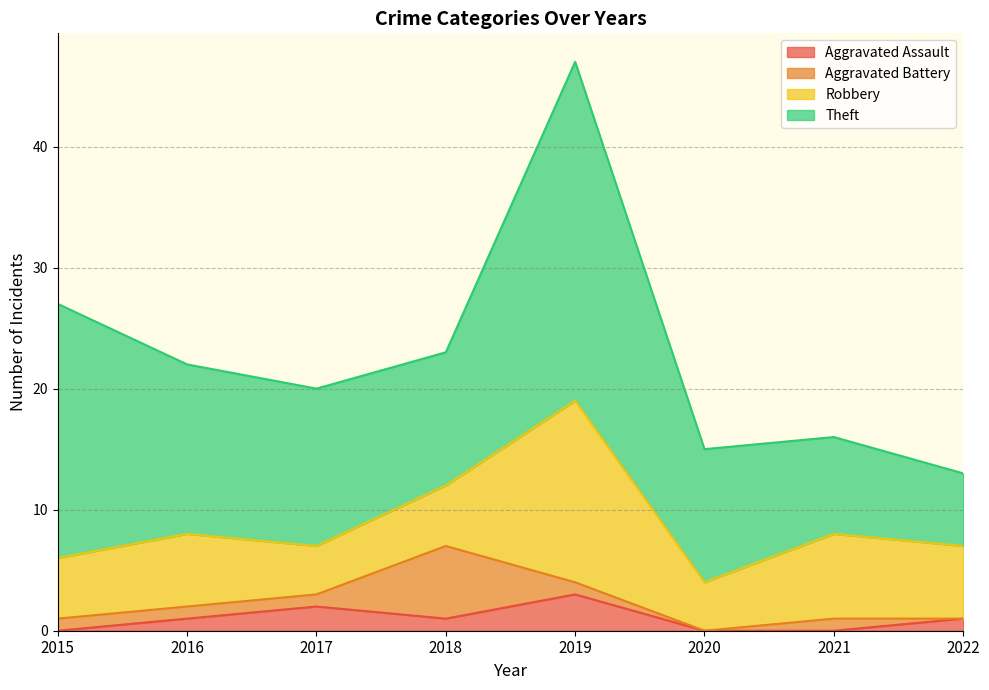

Reading left to right, transcribe all the data shown in this chart.

Aggravated Assault: 0	1	2	1	3	0	0	1
Aggravated Battery: 1	1	1	6	1	0	1	0
Robbery: 5	6	4	5	15	4	7	6
Theft: 21	14	13	11	28	11	8	6